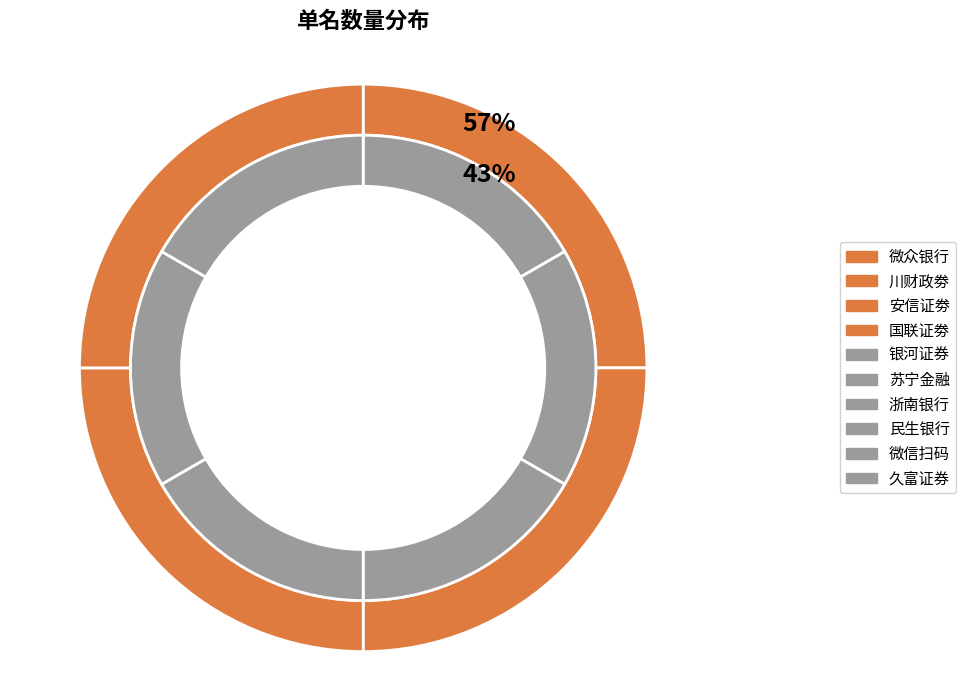

Does 微众银行 represent more than half of the total?

No